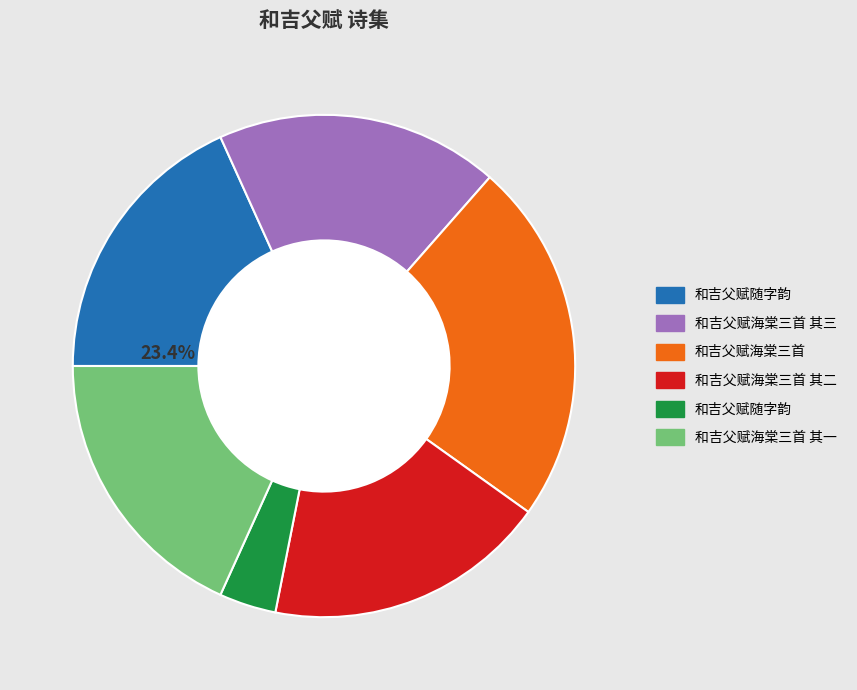

Count the number of slices in the pie.

6